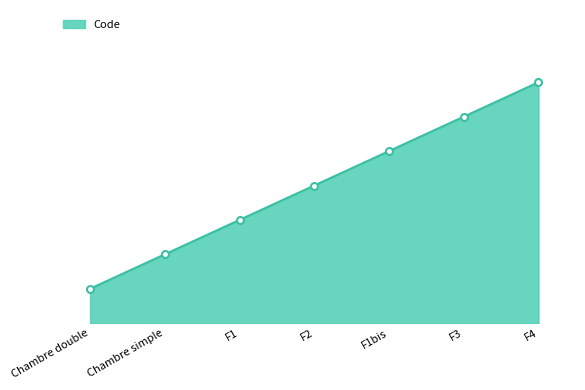

Reading left to right, what are all the values shown in this chart?

Chambre double=1	Chambre simple=2	F1=3	F2=4	F1bis=5	F3=6	F4=7